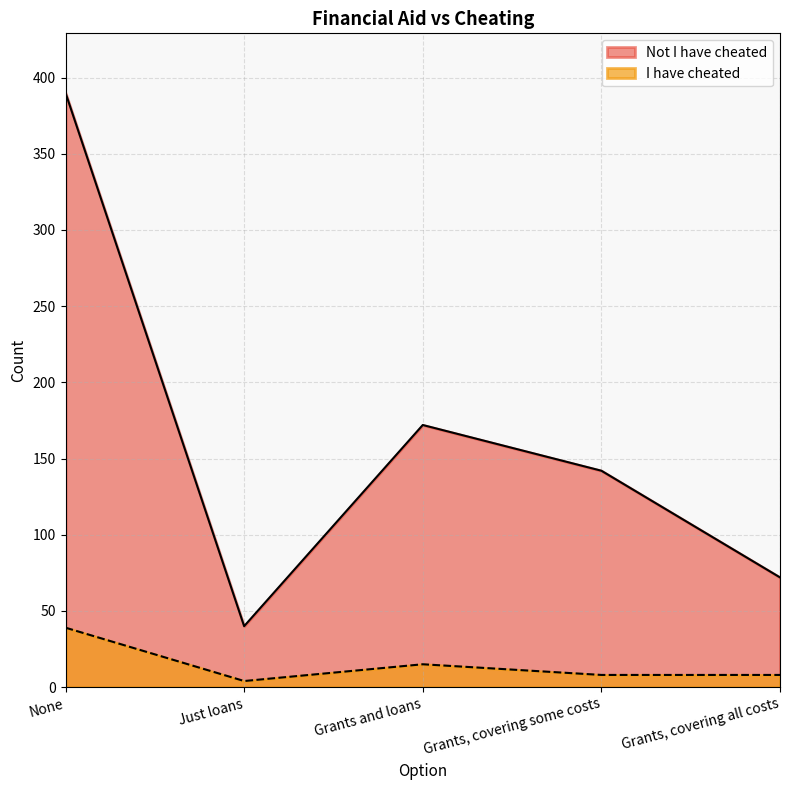

What is the difference between the maximum and second lowest values in the I have cheated series?

31